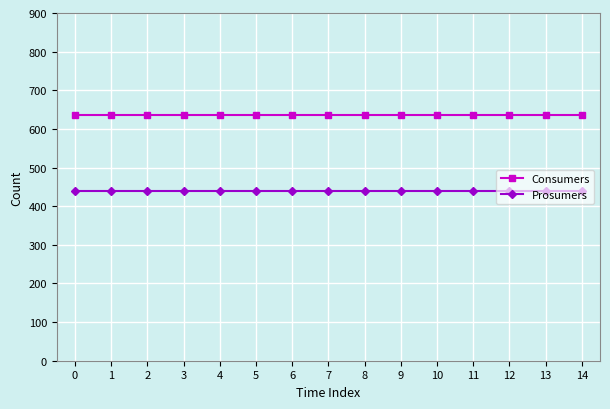

What is the average value of the Prosumers series?

440